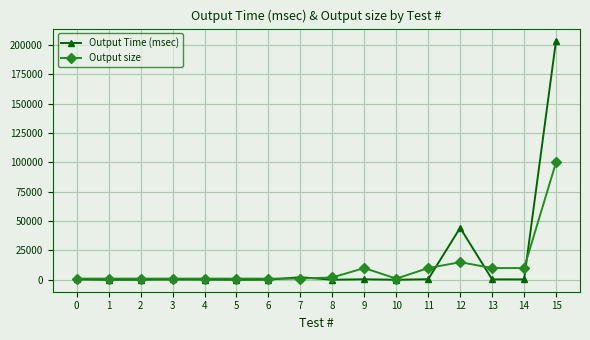

What is the highest value of the Output size series?

100000